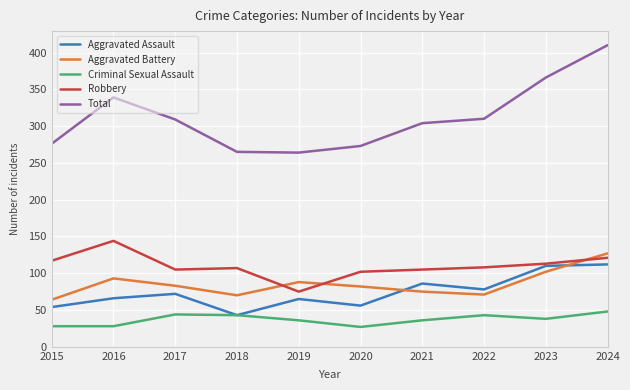

True or false: Criminal Sexual Assault has a value of 28 at 2022.

False